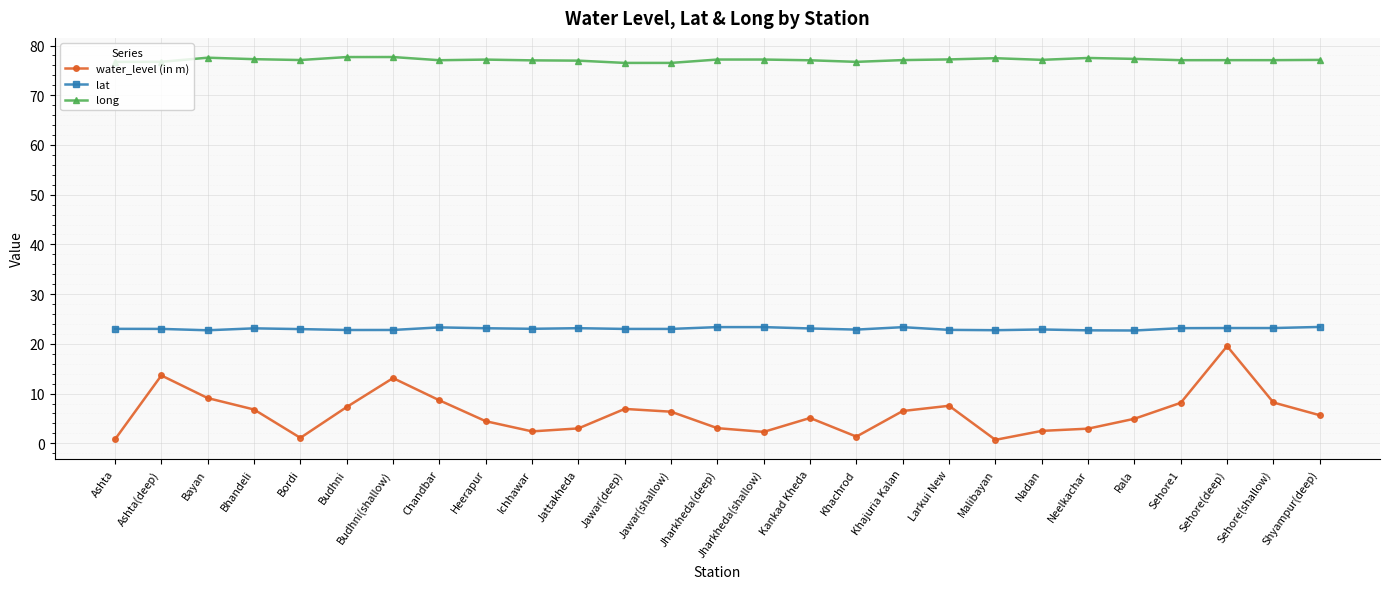

List the series in order of their overall mean, highest first.

long, lat, water_level (in m)